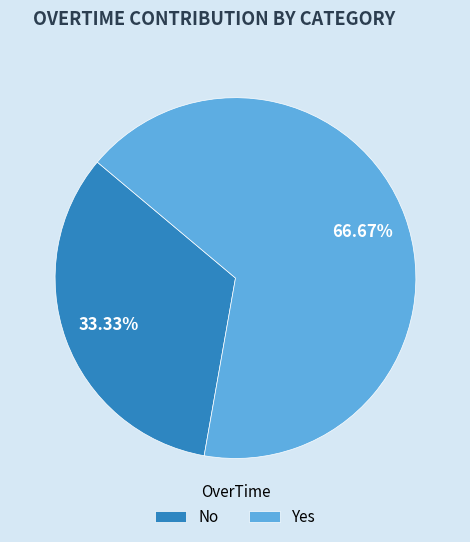

What percentage is the No slice, to the nearest percent?

33%